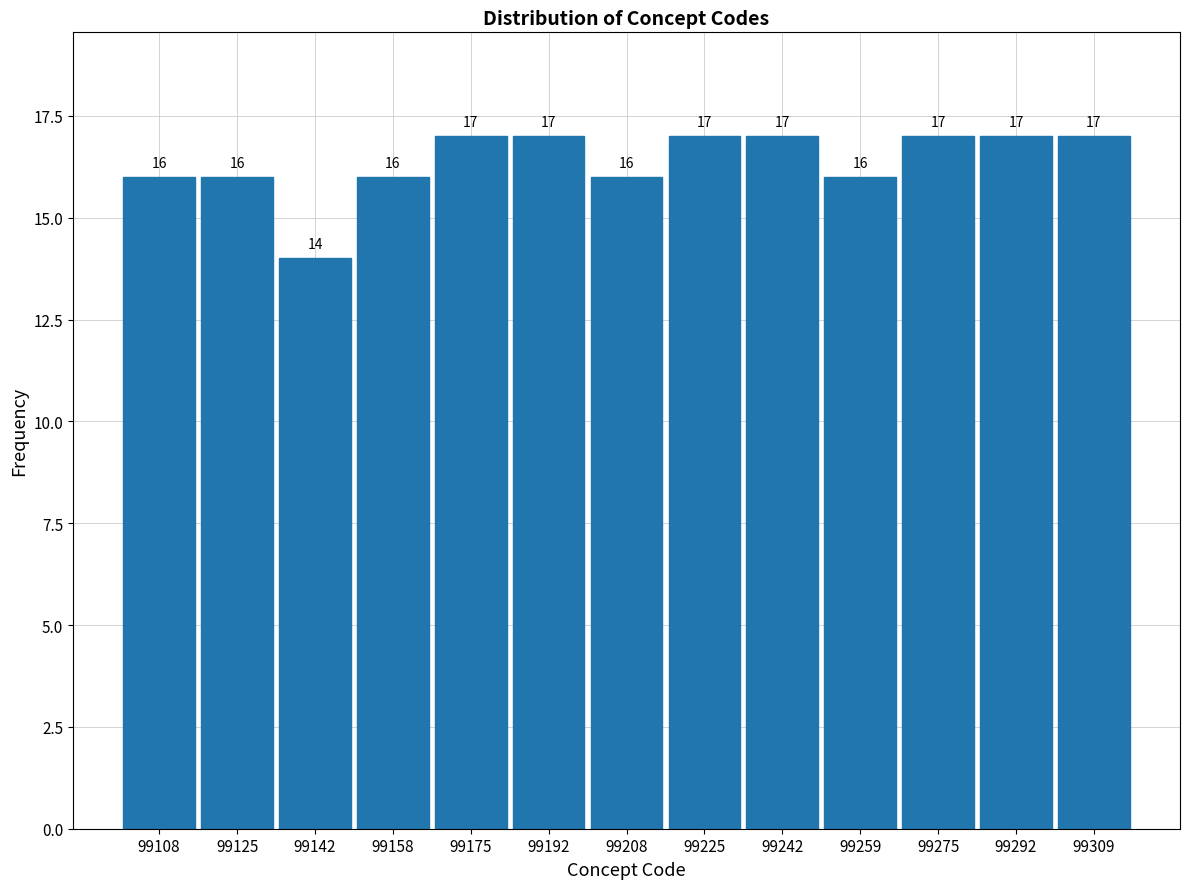

Reading left to right, transcribe this chart: for each bar, give the range it covers on the x-axis and its height. The bar edges are not printed on the chart, so give them approximately, as read against the axis.

99100 to 99116: 16
99116 to 99134: 16
99134 to 99150: 14
99150 to 99166: 16
99166 to 99184: 17
99184 to 99200: 17
99200 to 99216: 16
99216 to 99234: 17
99234 to 99250: 17
99250 to 99266: 16
99266 to 99284: 17
99284 to 99300: 17
99300 to 99318: 17